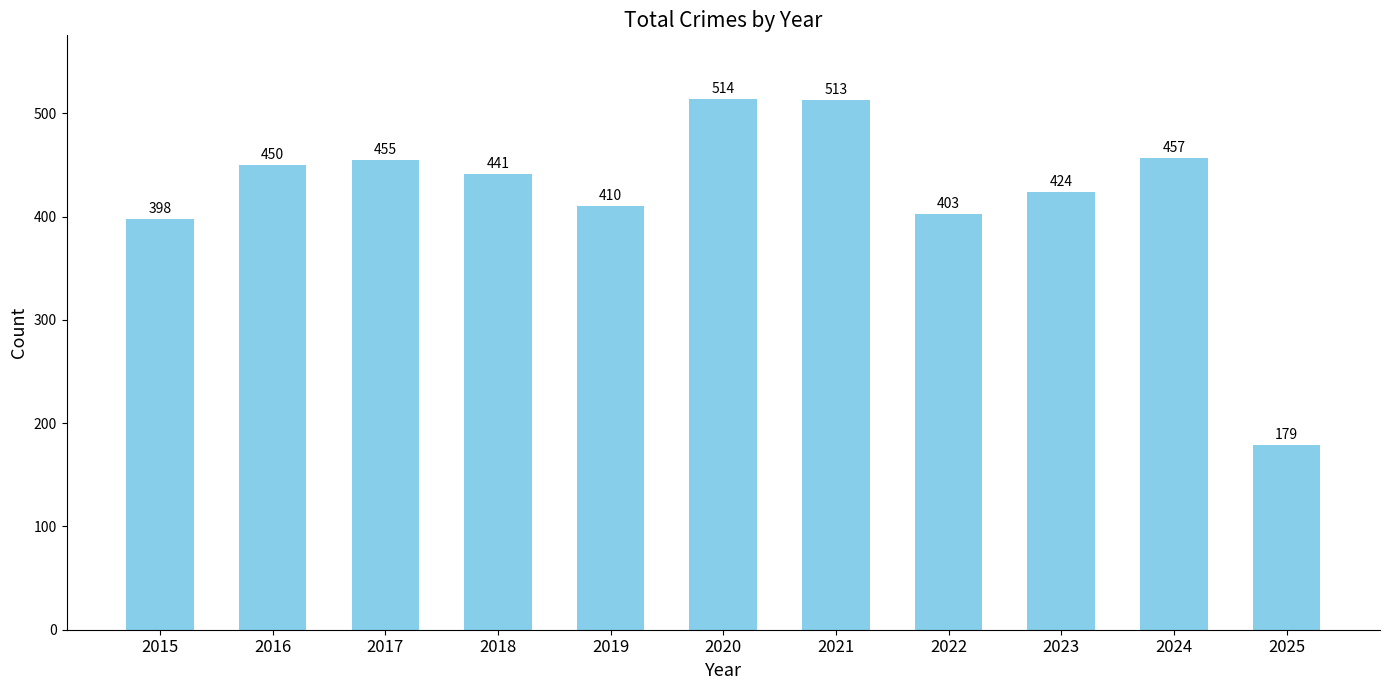

What is the sum of all values?

4644